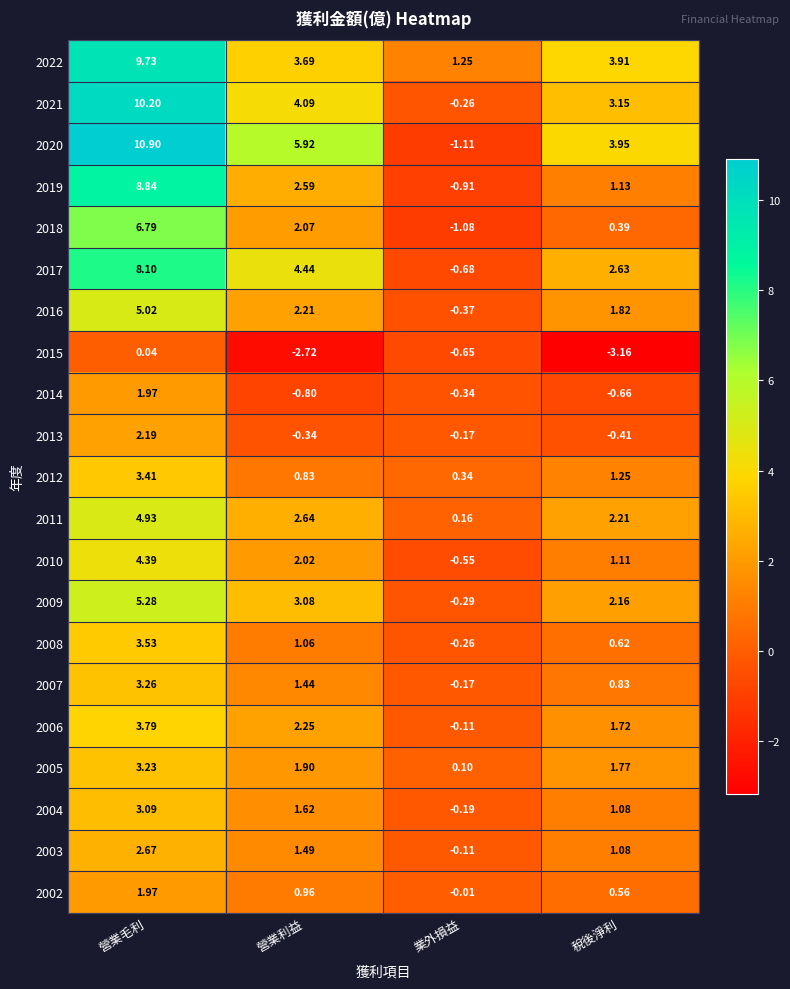

List the labels in order of 2017 value, largest first.

營業毛利, 營業利益, 稅後淨利, 業外損益